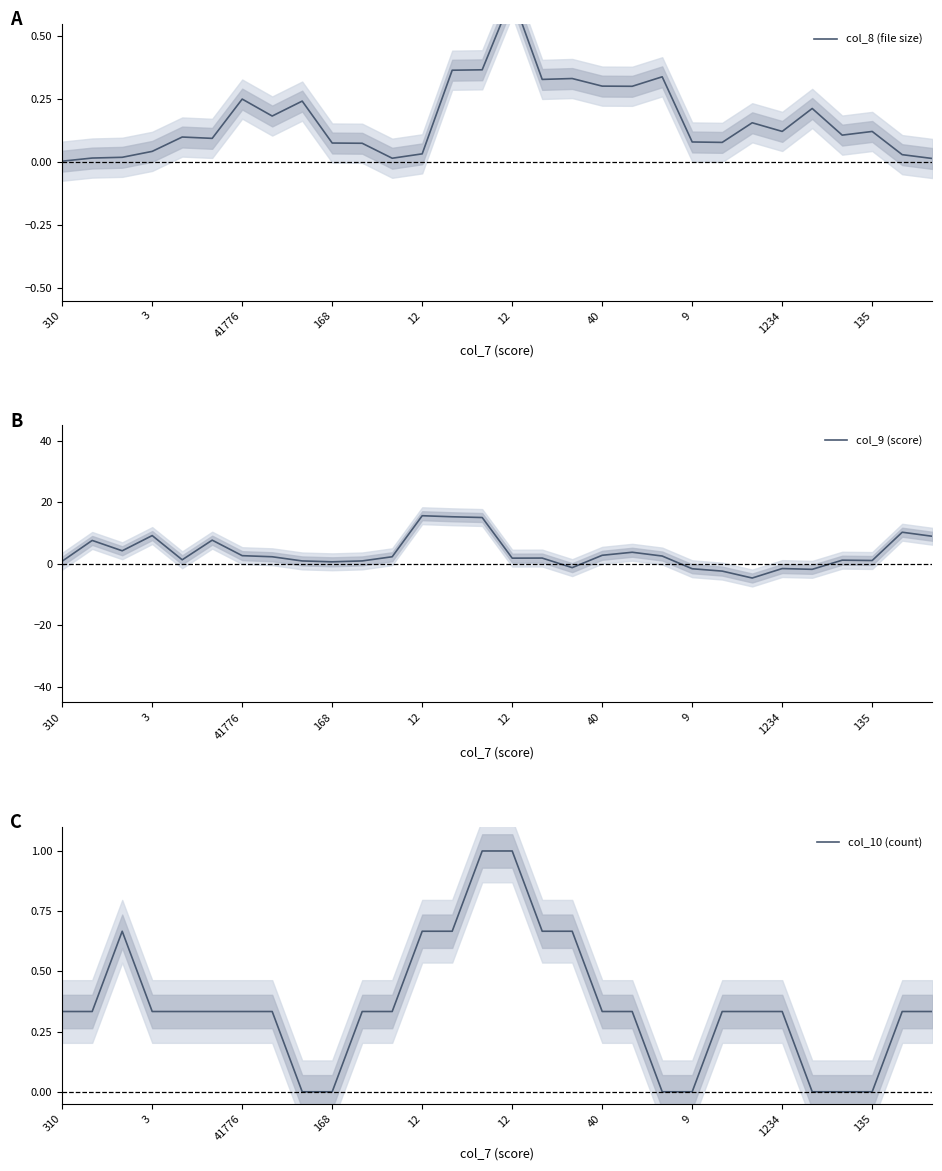

What is the difference between the maximum and minimum values in the col_10 (count) series?

1.0